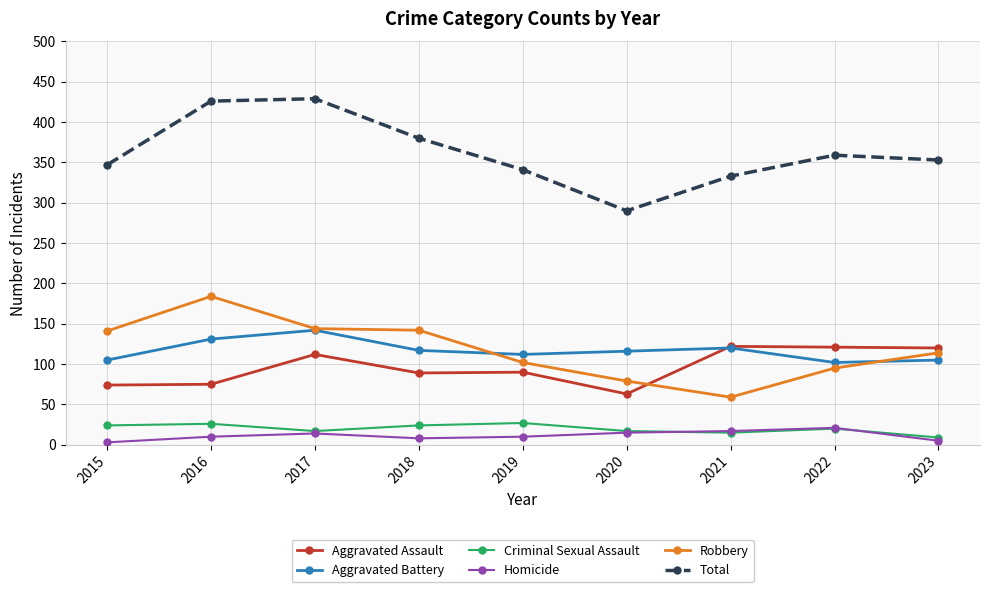

Is this an area chart (filled region under the line)?

No